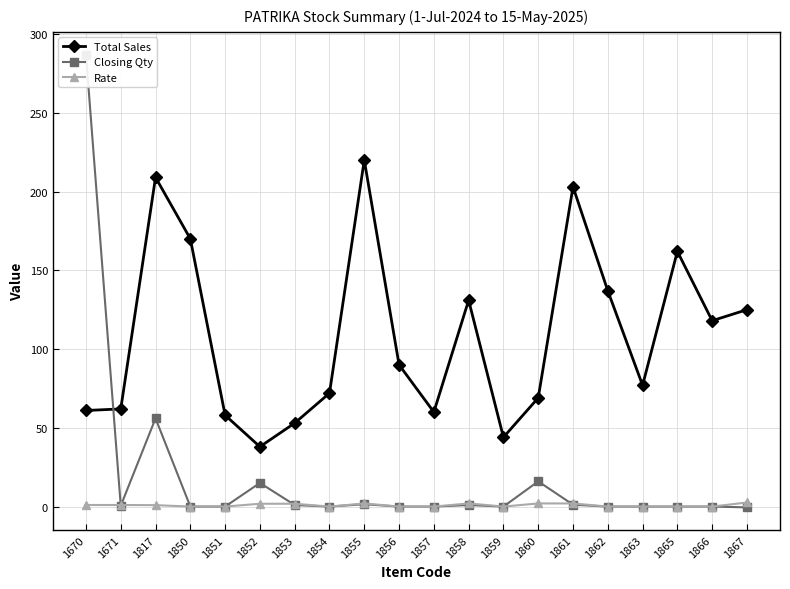

What is the difference between the maximum and second lowest values in the Closing Qty series?

287.0